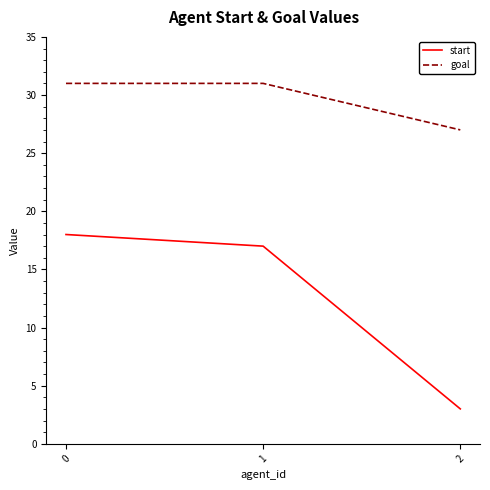

At how many categories does at least one series exceed 15?

3